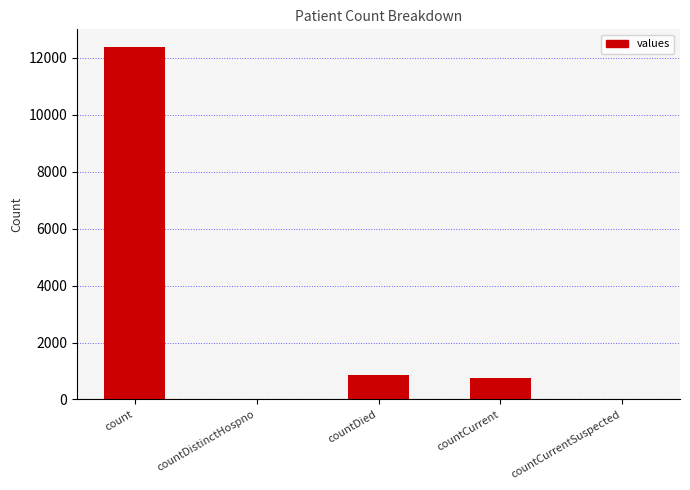

Where does the data first go above 770?

count